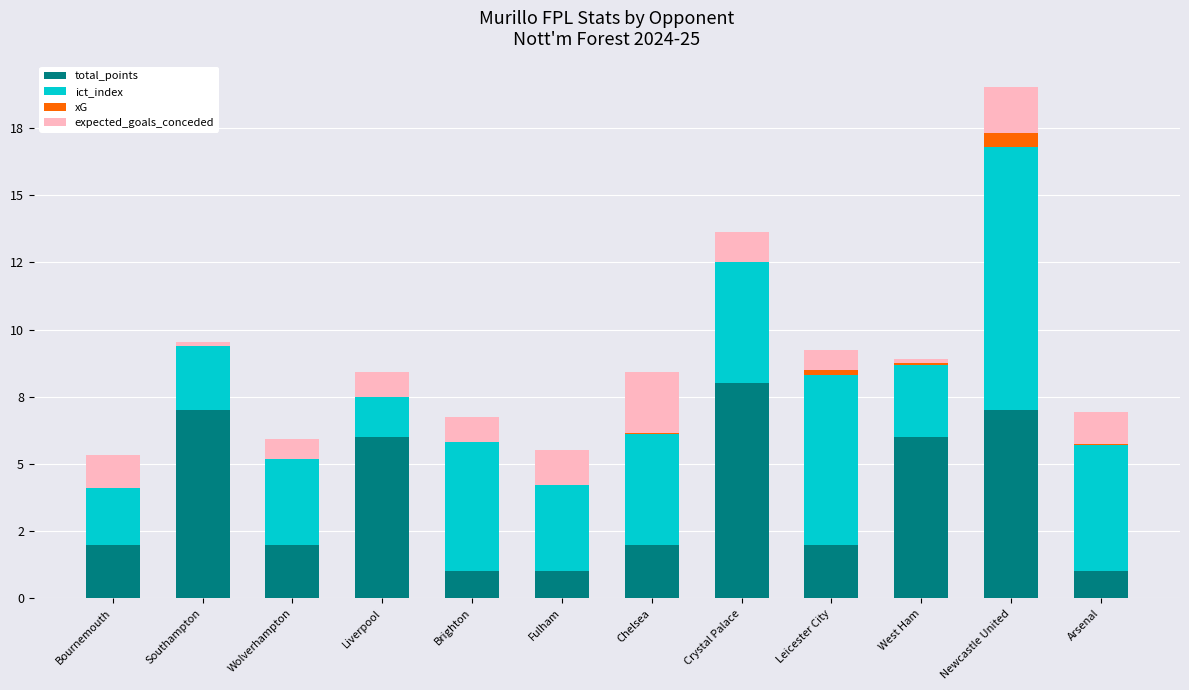

What are all the series names shown in the legend?

total_points, ict_index, xG, expected_goals_conceded